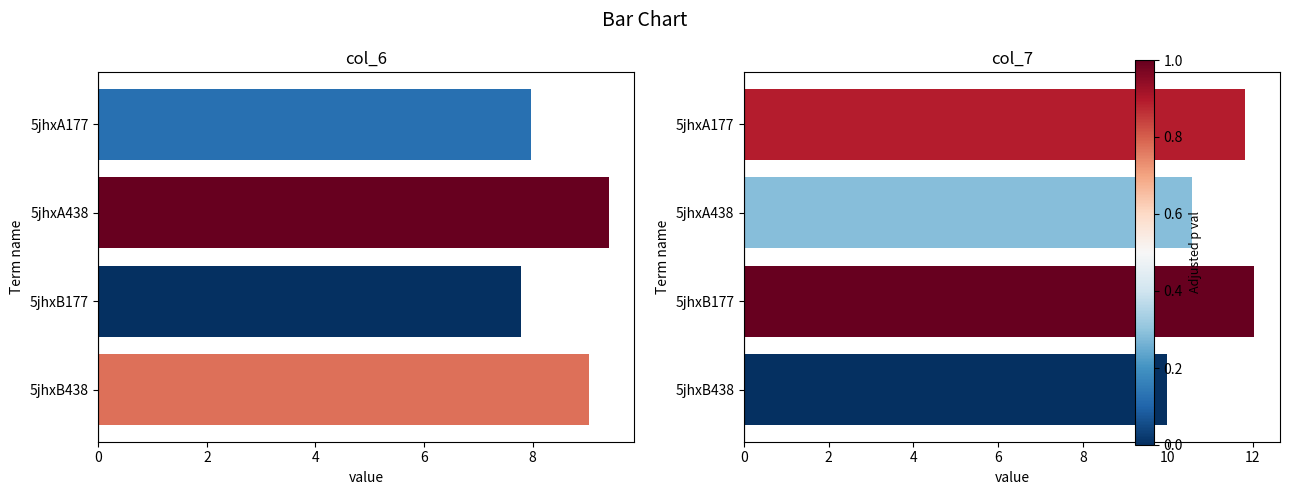

How many bars are there in total?

8